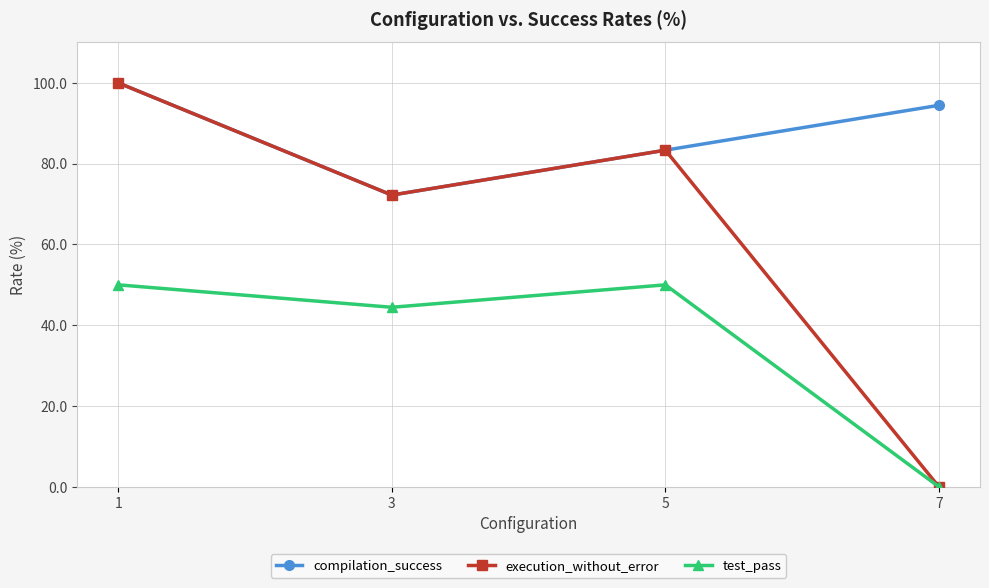

The compilation_success series shows 128.1 at 3. True or false?

False